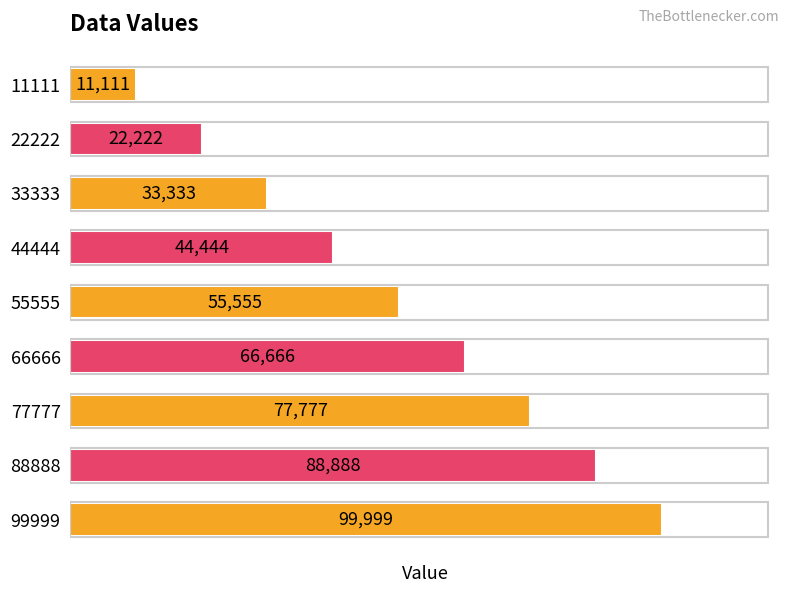

How many bars are there in total?

9